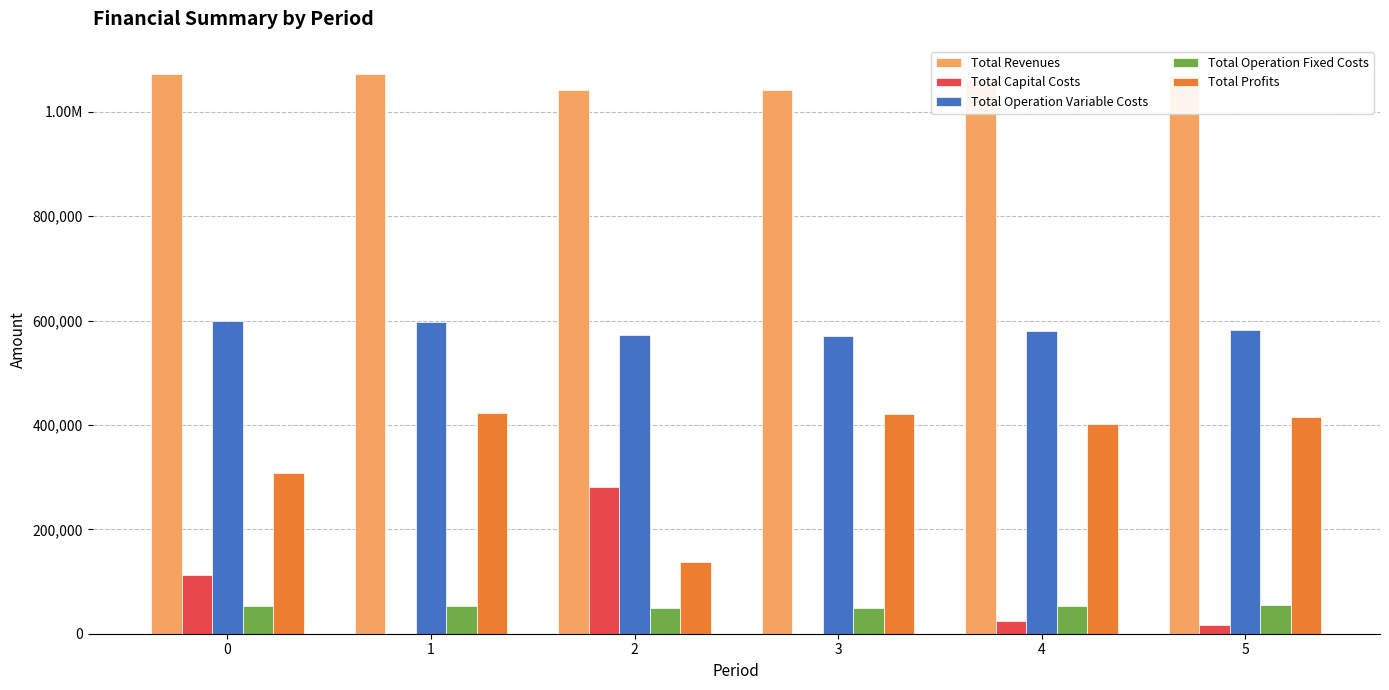

Are the bars grouped side by side (vs. stacked)?

Yes